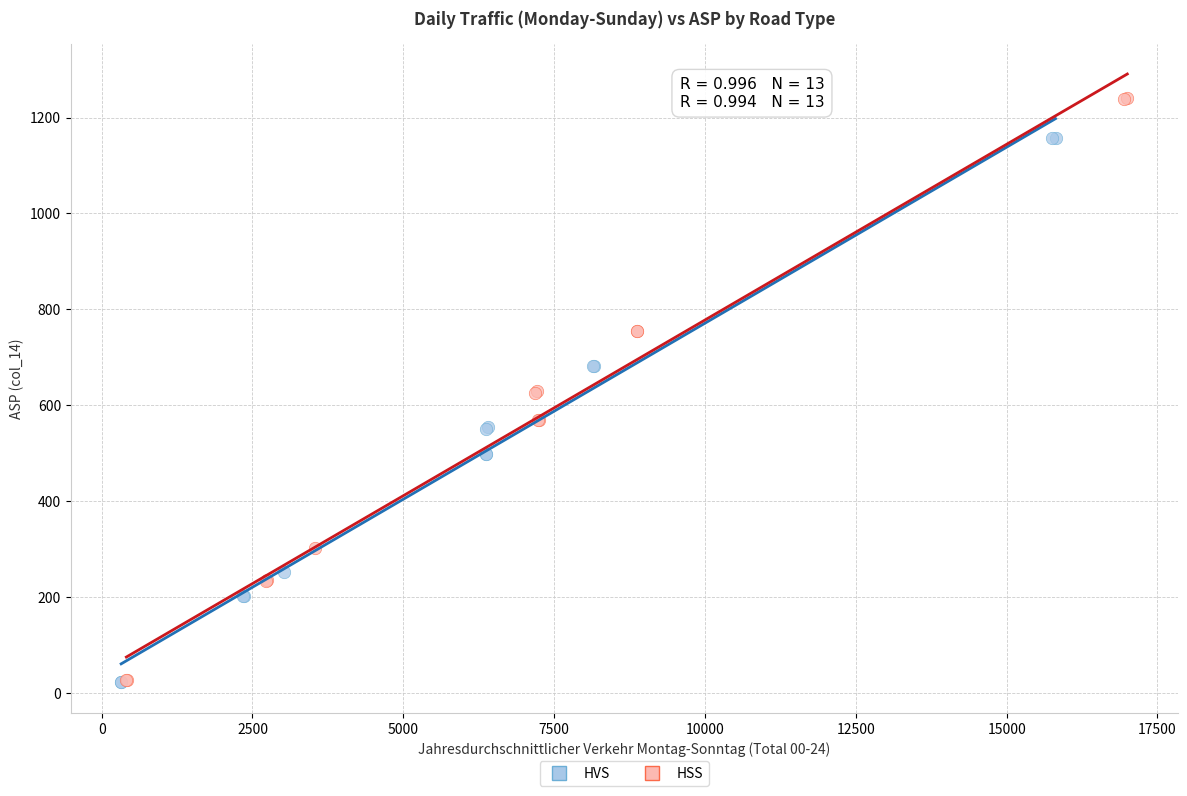

Which series has the largest Y range (max minus min)?

HSS